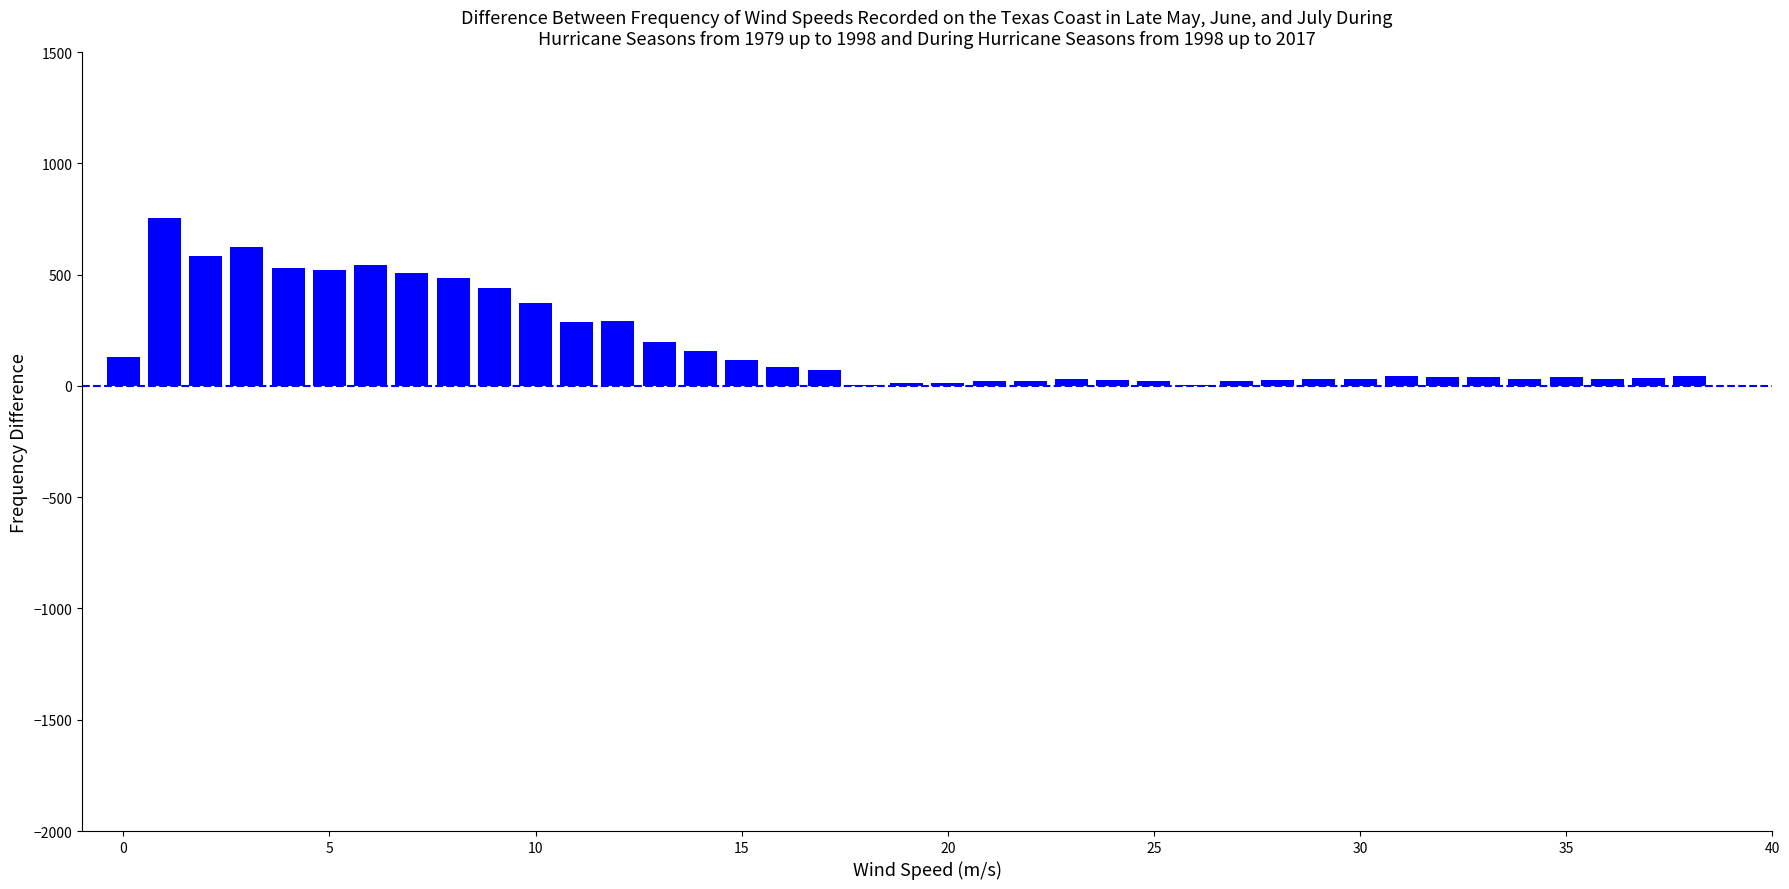

Are the bars grouped side by side (vs. stacked)?

No